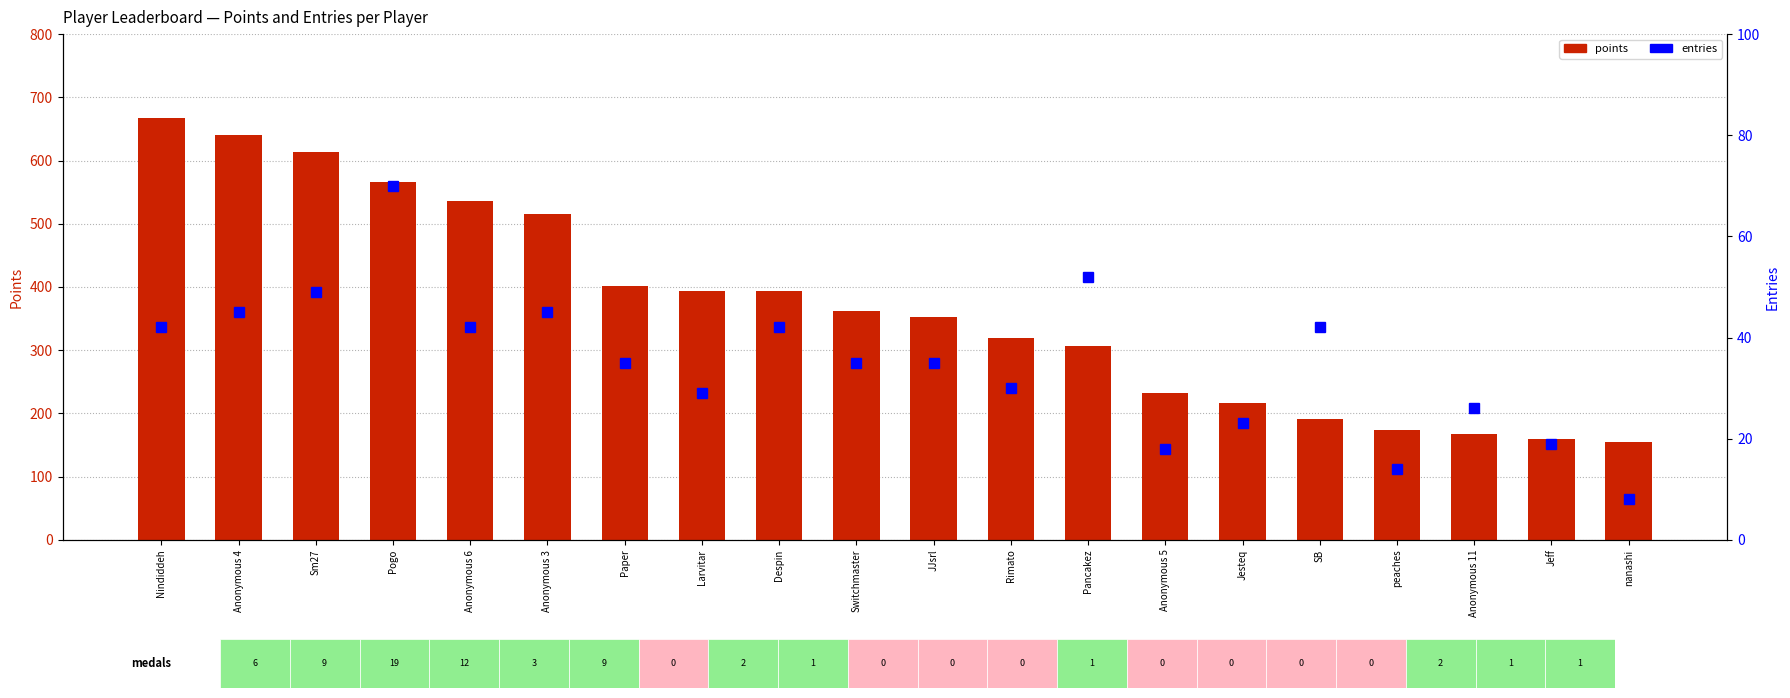

Reading right to left, what are all the values shown in this chart?

points: nanashi=155	Jeff=159	Anonymous 11=167	peaches=173	SB=191	Jesteq=217	Anonymous 5=233	Pancakez=307	Rimato=319	JJsrl=352	Switchmaster=362	Despin=393	Larvitar=394	Paper=401	Anonymous 3=515	Anonymous 6=536	Pogo=566	Sm27=613	Anonymous 4=641	Nindiddeh=667
entries: nanashi=8	Jeff=19	Anonymous 11=26	peaches=14	SB=42	Jesteq=23	Anonymous 5=18	Pancakez=52	Rimato=30	JJsrl=35	Switchmaster=35	Despin=42	Larvitar=29	Paper=35	Anonymous 3=45	Anonymous 6=42	Pogo=70	Sm27=49	Anonymous 4=45	Nindiddeh=42